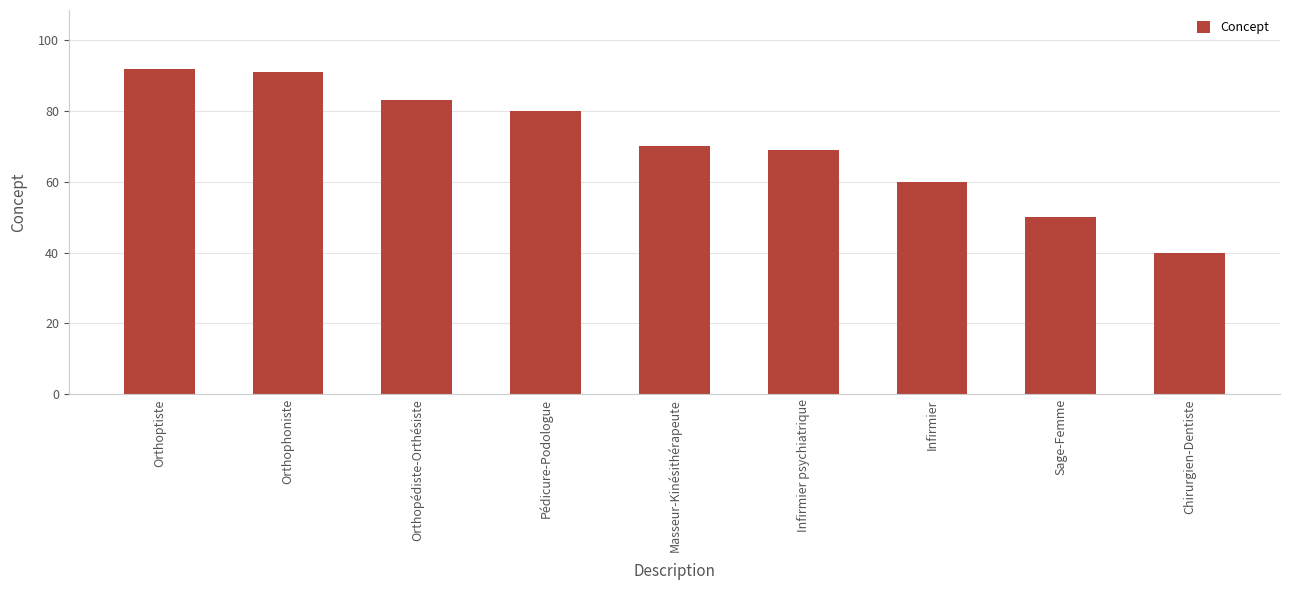

The chart shows a value of 40 at Chirurgien-Dentiste. True or false?

True